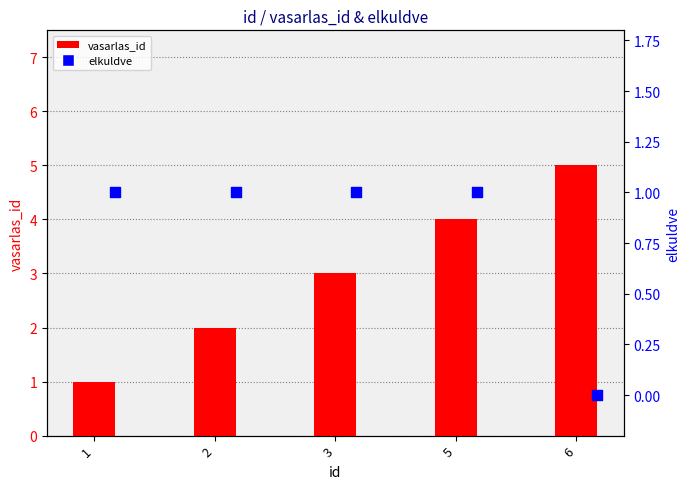

What are all the series names shown in the legend?

vasarlas_id, elkuldve